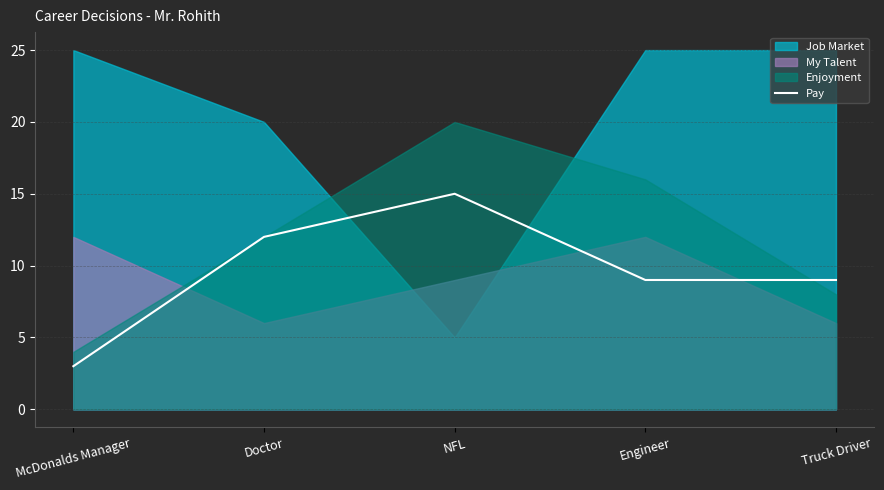

Which has a higher value, NFL or Engineer?

NFL